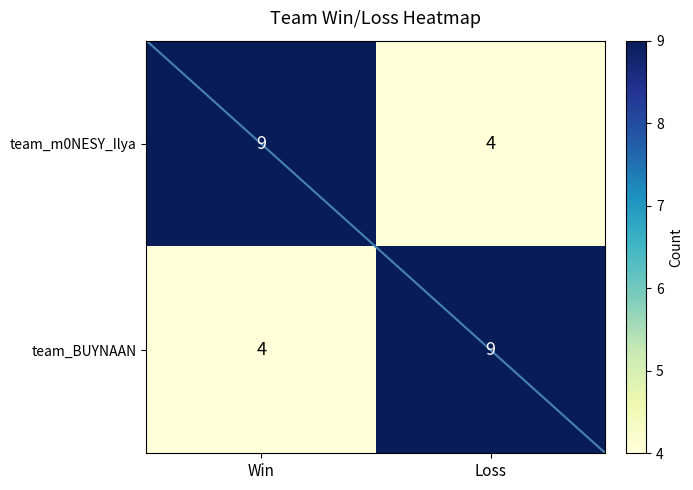

What is the difference between the highest and lowest values at Loss?

5